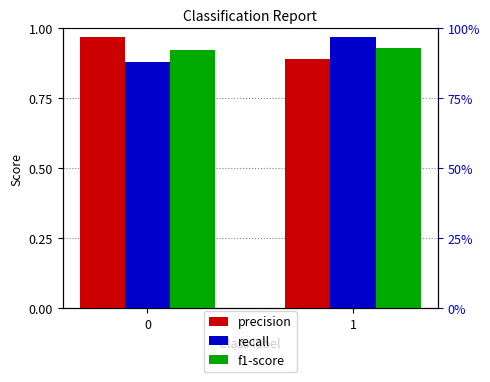

Rank the series at 1 from lowest to highest value.

precision, f1-score, recall